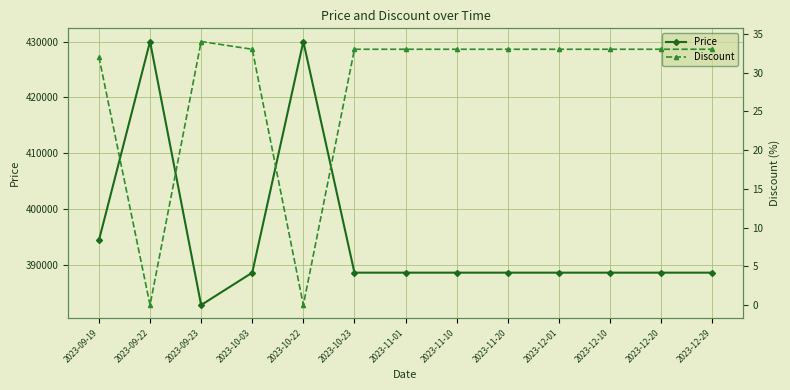

At which label does Price reach its minimum?

2023-09-23